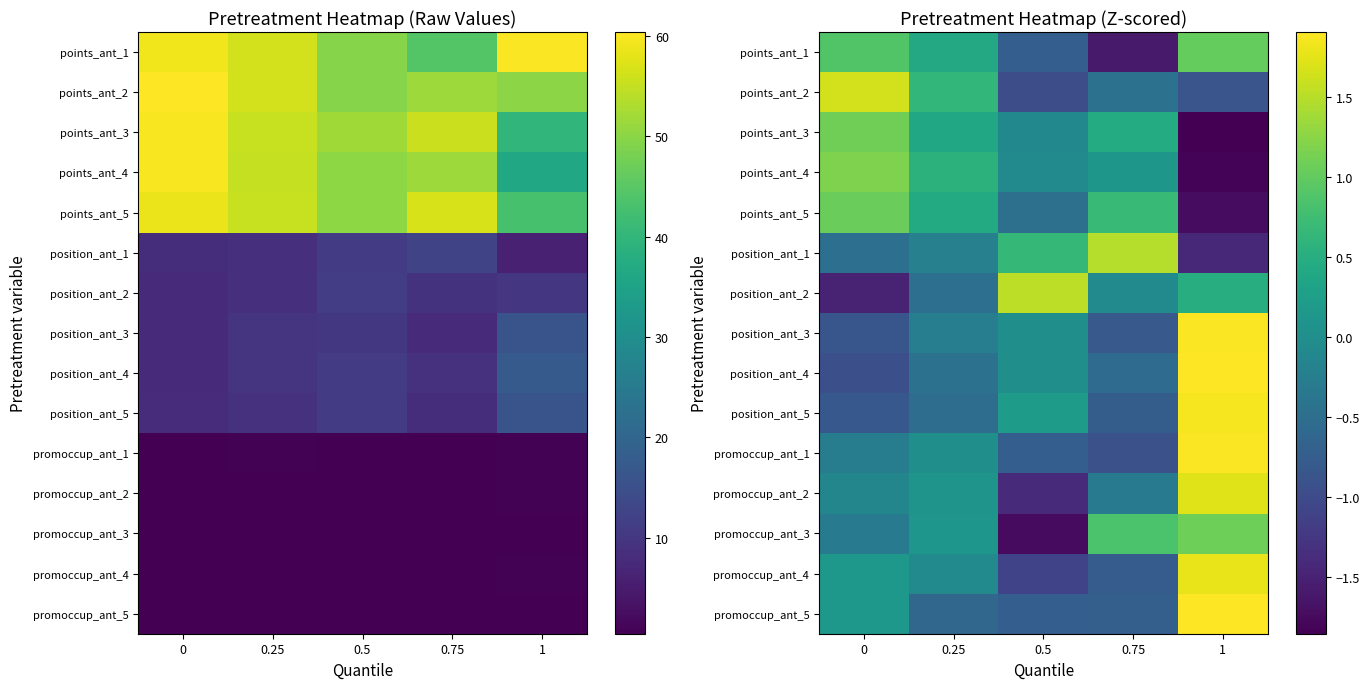

At which category does the chart reach its peak across all series?

1